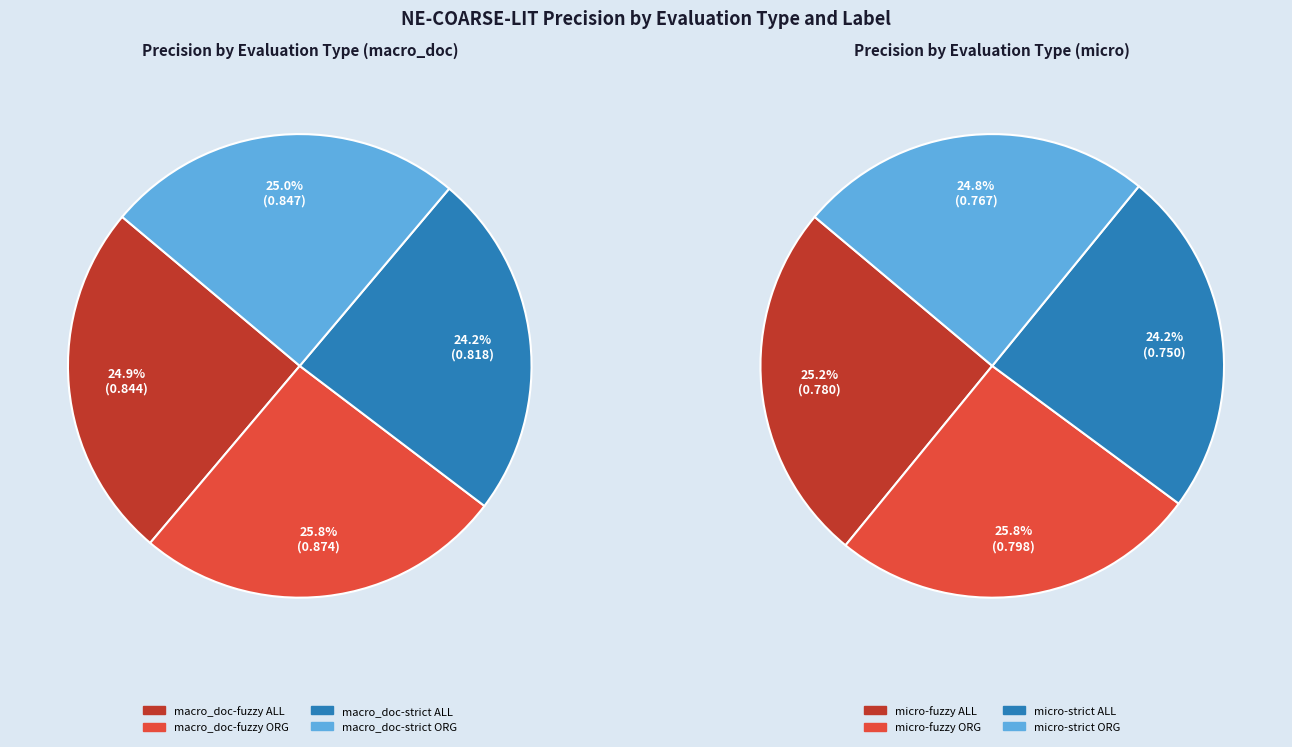

Count the number of slices in the pie.

8